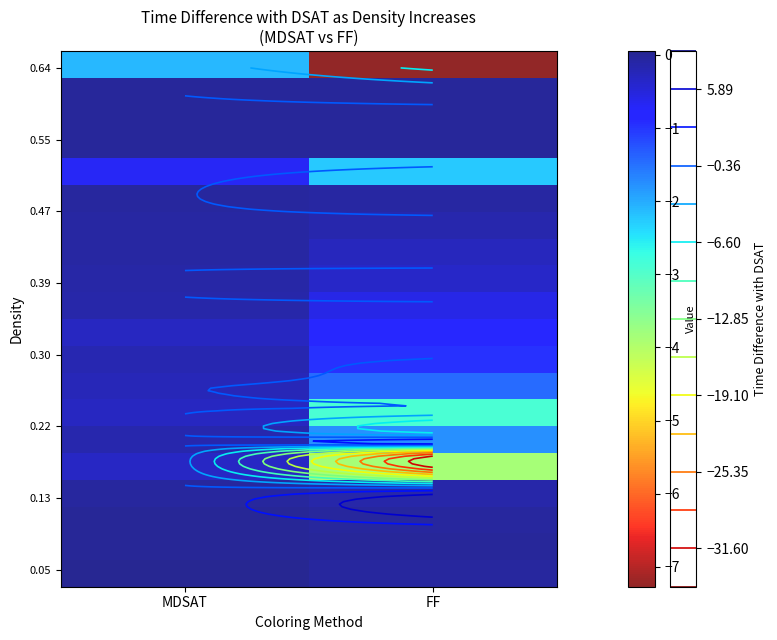

Which label corresponds to the smallest value in the chart?

FF